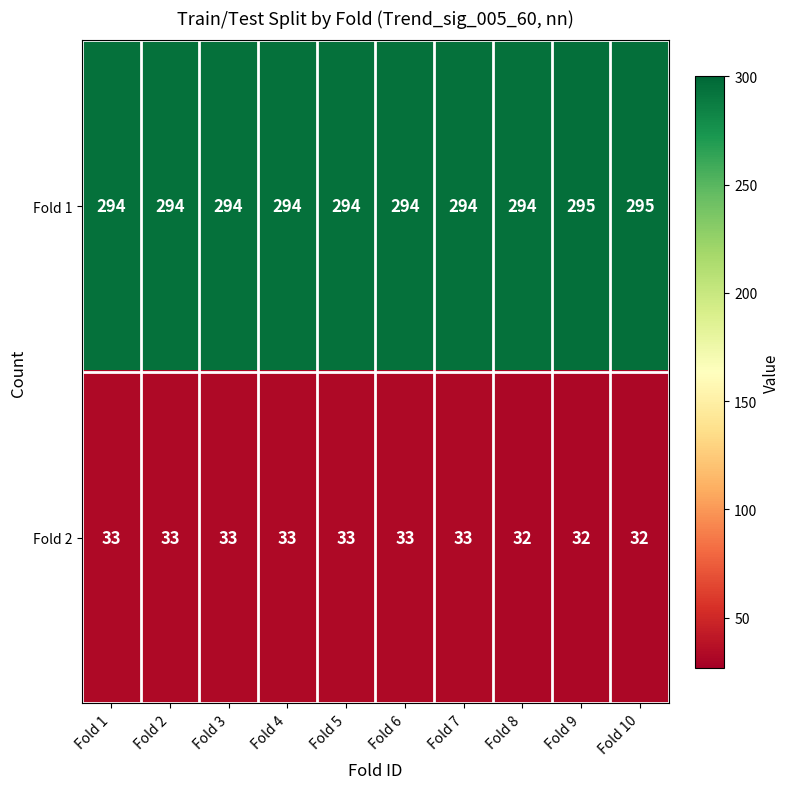

What is the difference between the highest and lowest values at Fold 8?

262